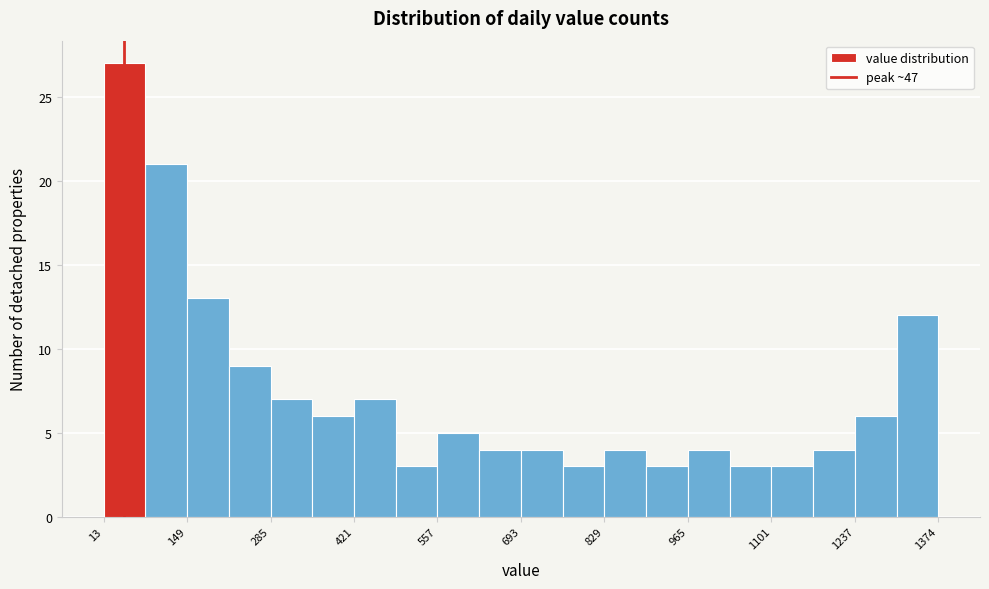

Around what value on the x-axis is the tallest bar? Give the approximate position of its centre, as read against the axis.

40